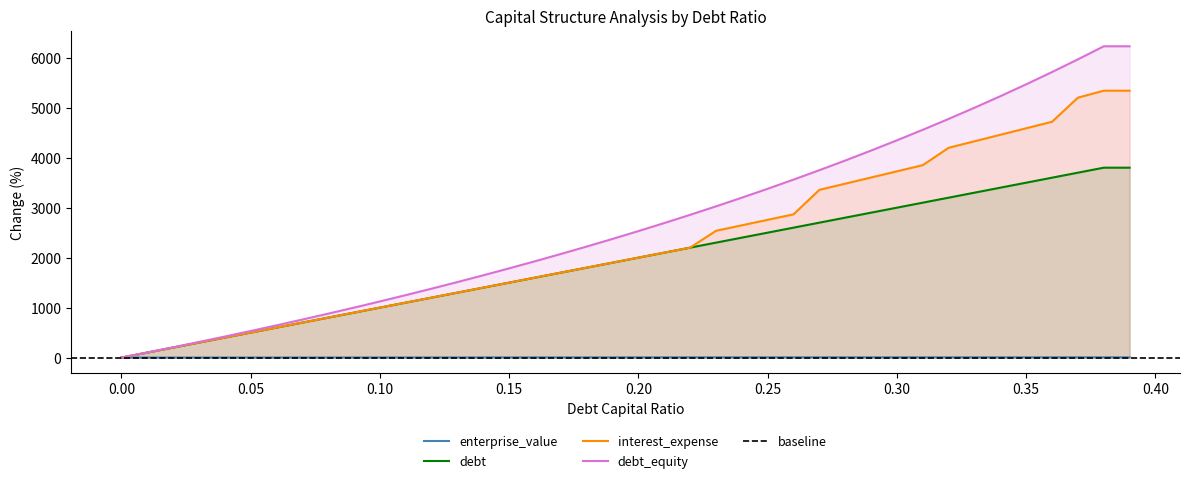

In enterprise_value, how many points are lower than both neighbors (excluding endpoints)?

4